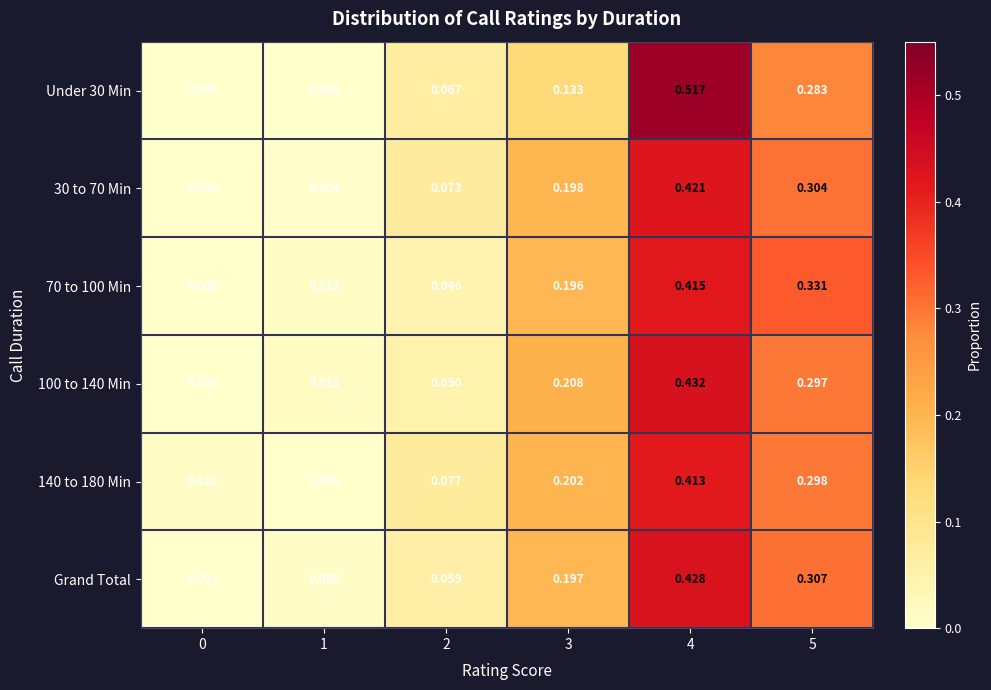

Is the value of 100 to 140 Min at 0 greater than the value of Under 30 Min at 2?

No